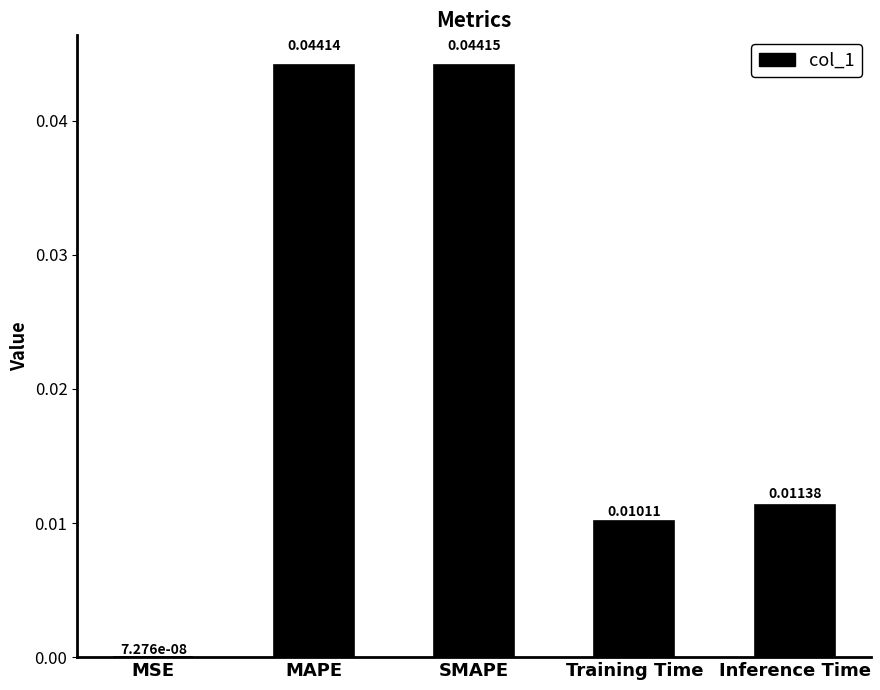

At which label is the value closest to 0?

MSE